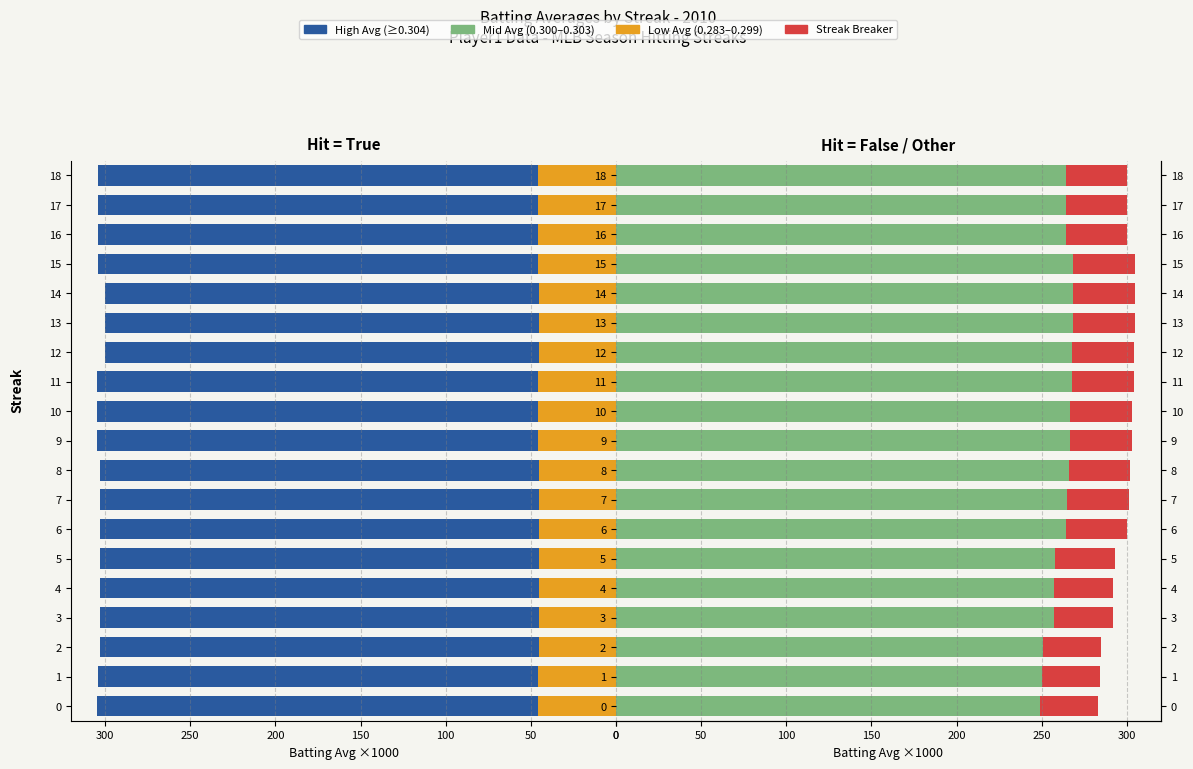

Which series has the largest range (max minus min)?

Batting Avg (Hit=False)